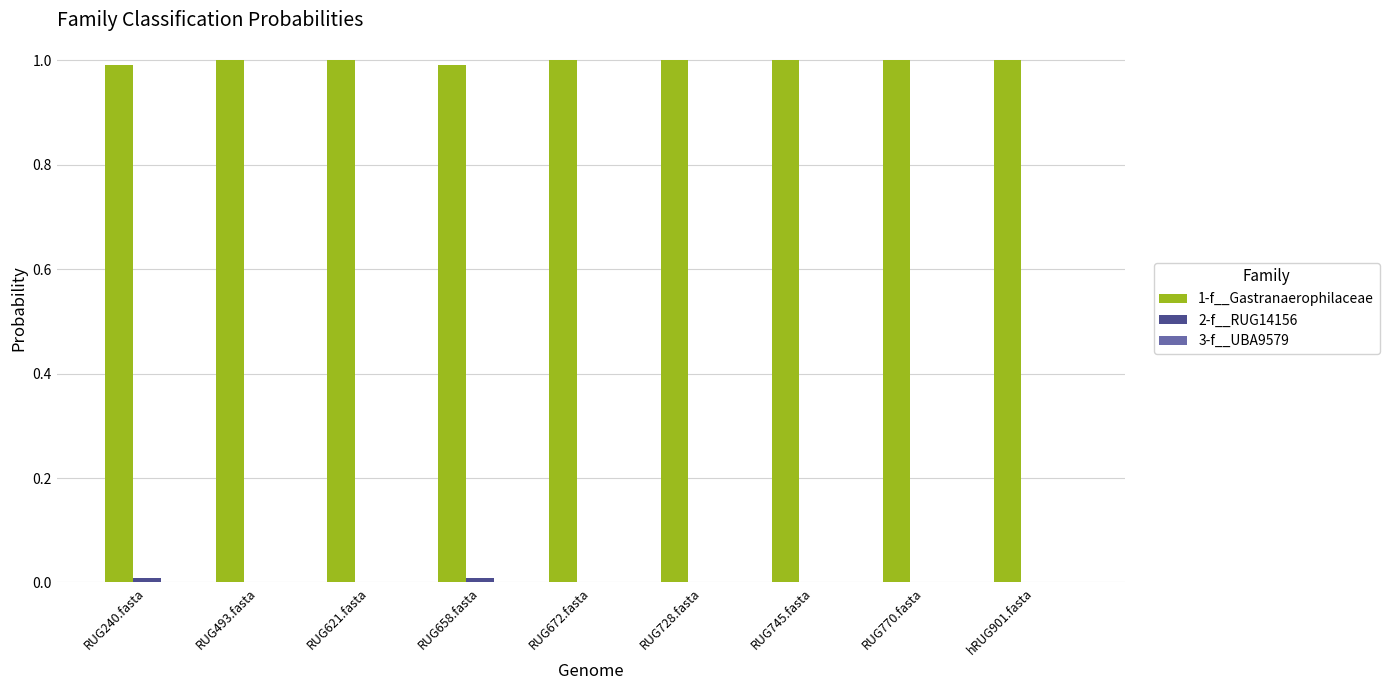

What is the highest value of the 1-f__Gastranaerophilaceae series?

1.0